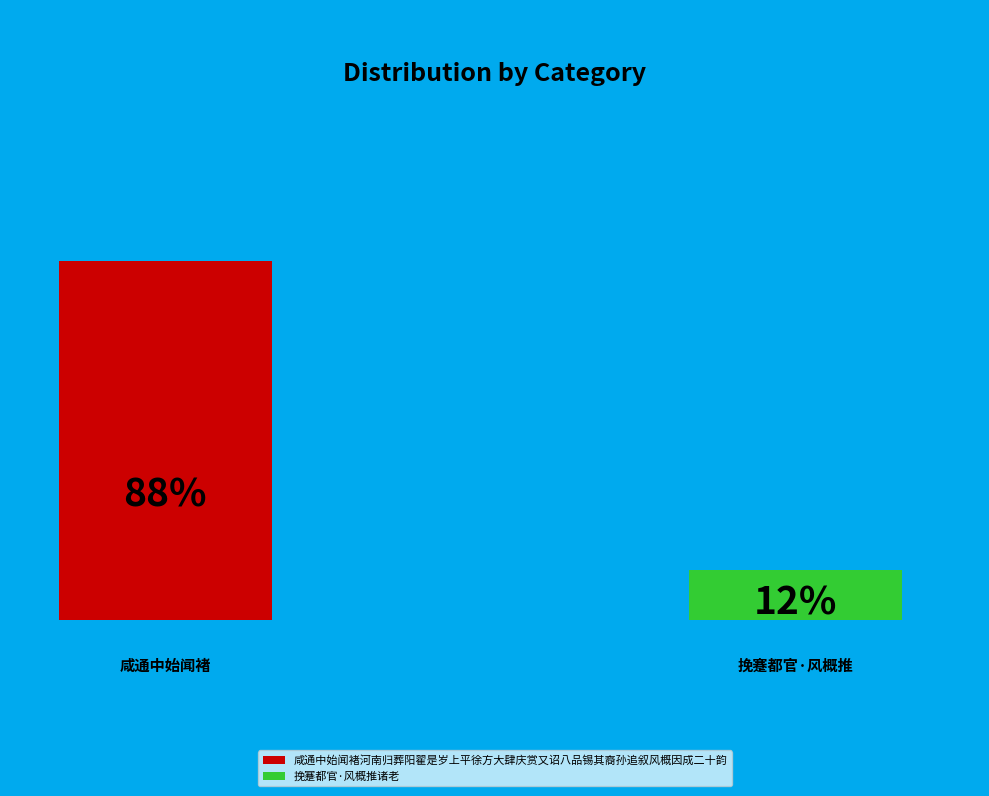

How many slices are in this pie chart?

2